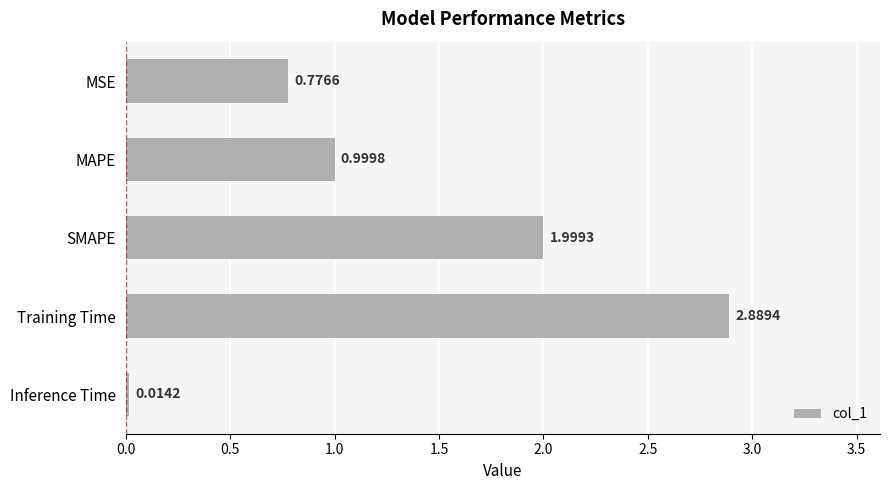

At which label is the value closest to 1?

MAPE